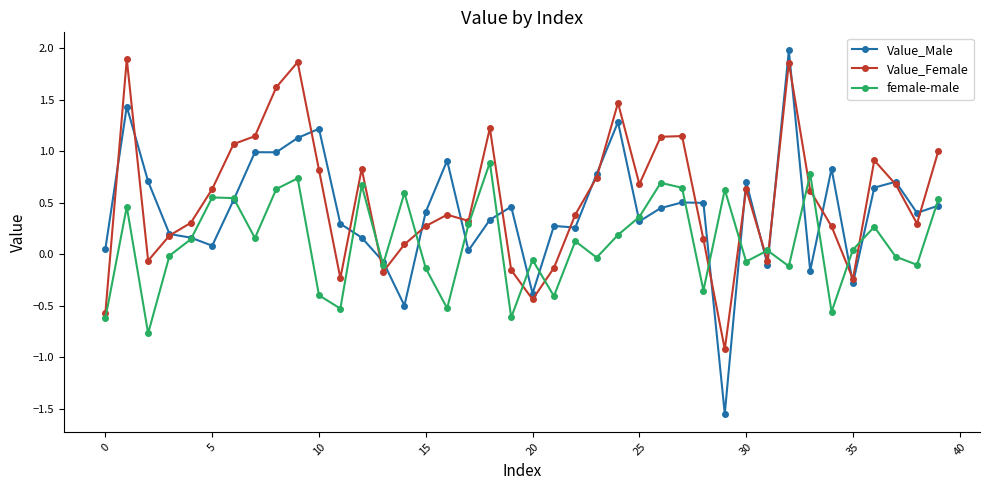

Rank the series by their average value, from highest to lowest.

Value_Female, Value_Male, female-male